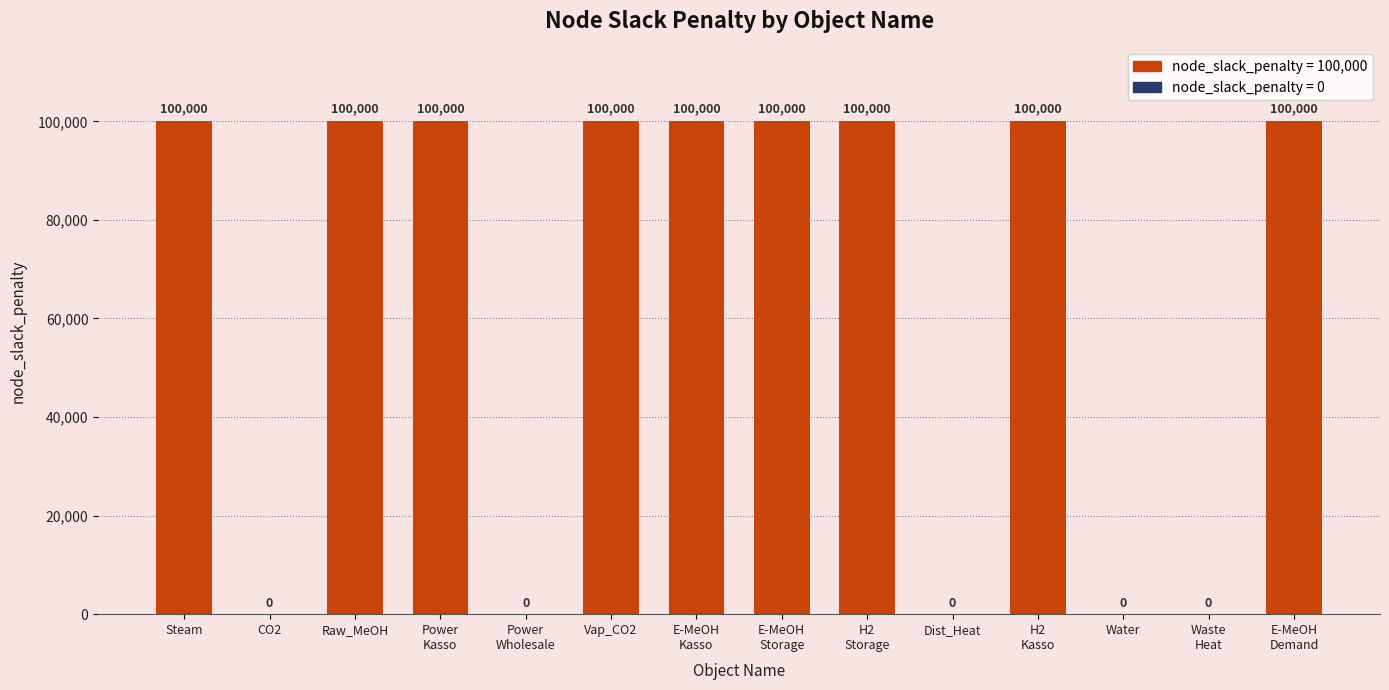

Between Water and E-MeOH
Demand, which is larger?

E-MeOH
Demand